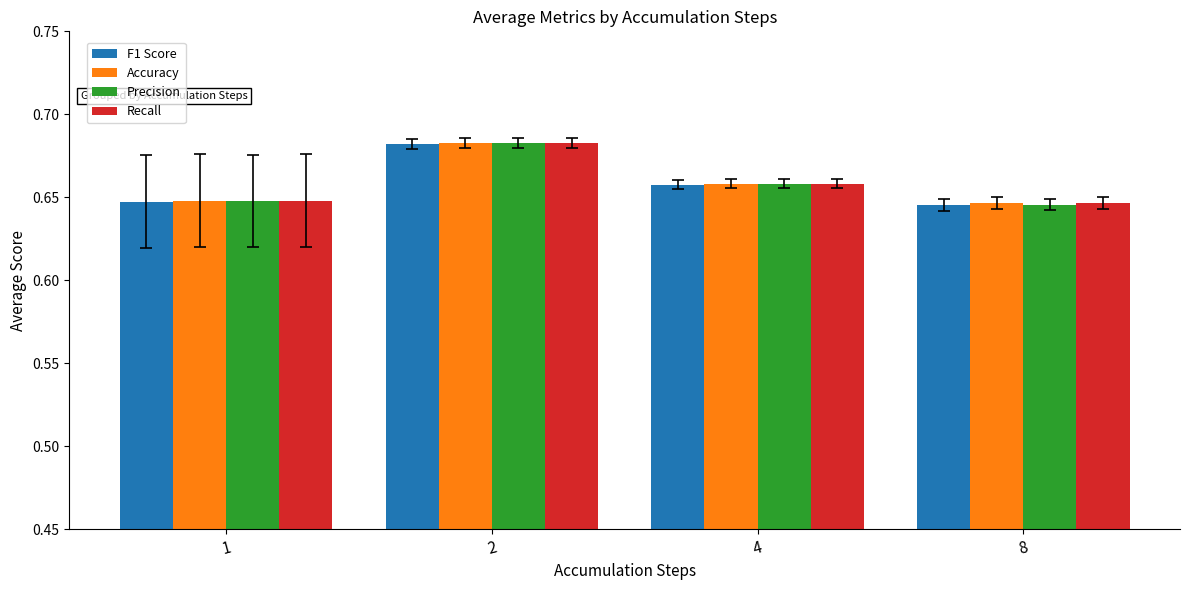

What is the sum of all Recall values?

2.6